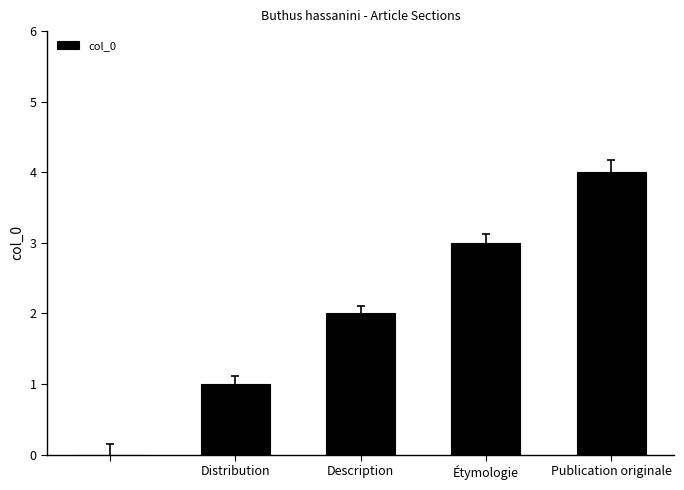

Does the chart contain stacked bars?

No